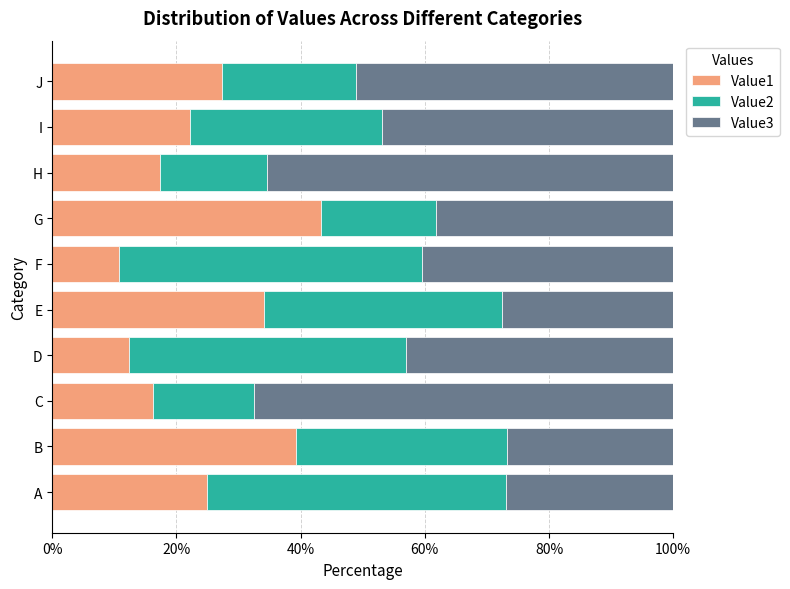

At which label does Value1 reach its peak?

G